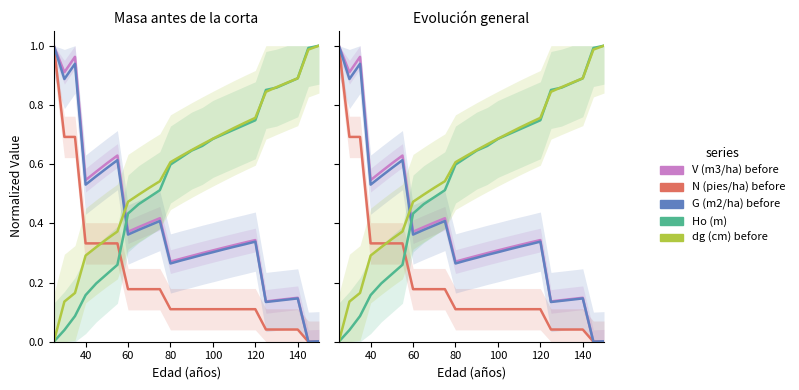

Which series has the largest total across all categories?

dg (cm) before